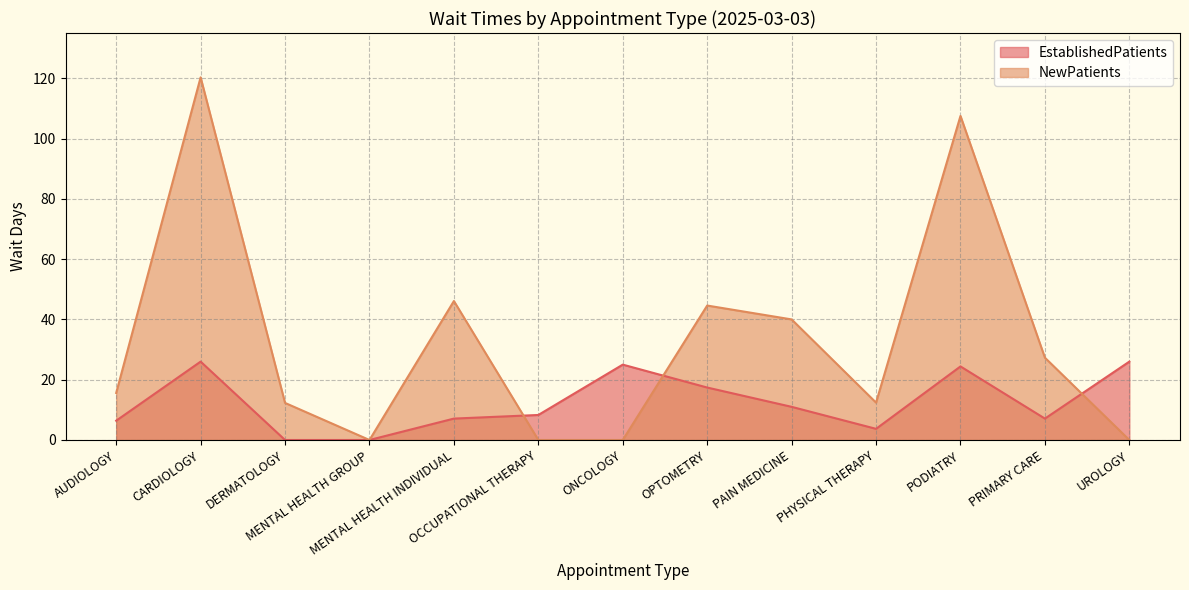

List the series in order of their peak value, highest first.

NewPatients, EstablishedPatients